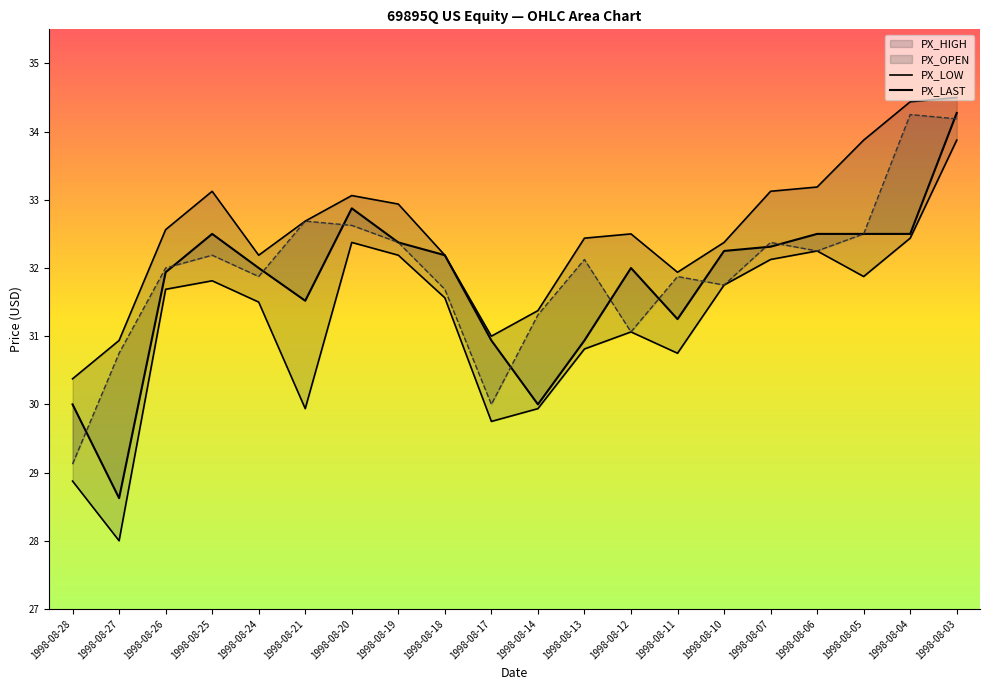

Which series has the widest spread of values?

PX_LOW